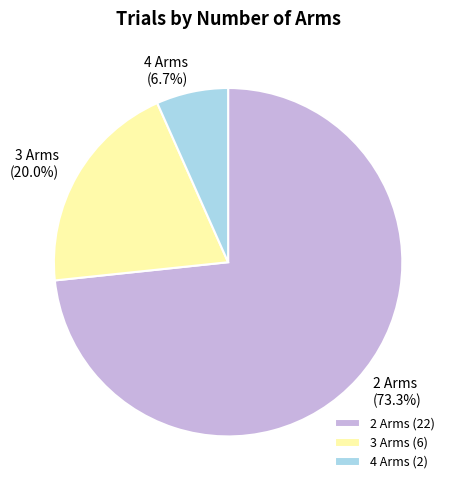

Approximately how many times larger is the value at 3 Arms (6) compared to 2 Arms (22)?

0.3